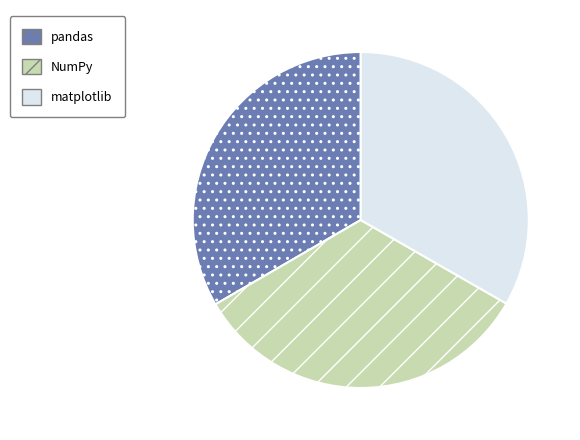

Does any single category account for the majority?

No